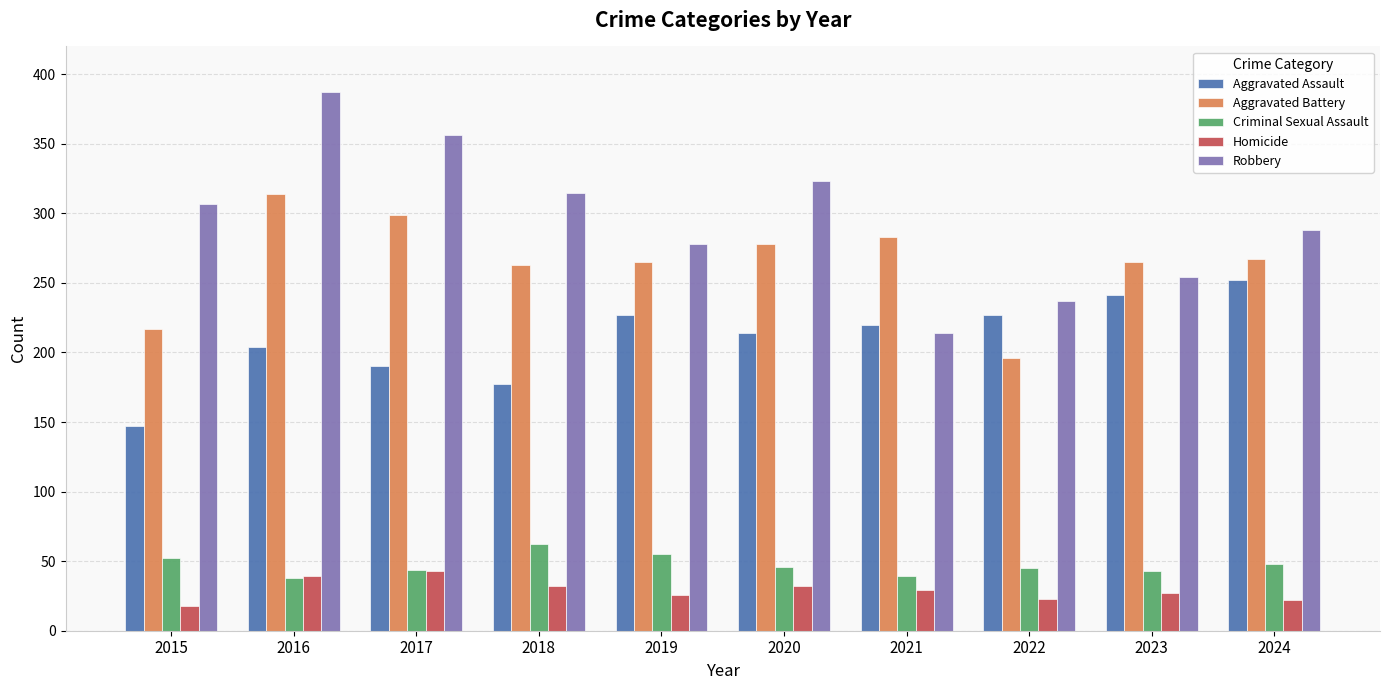

At which label does Criminal Sexual Assault reach its peak?

2018